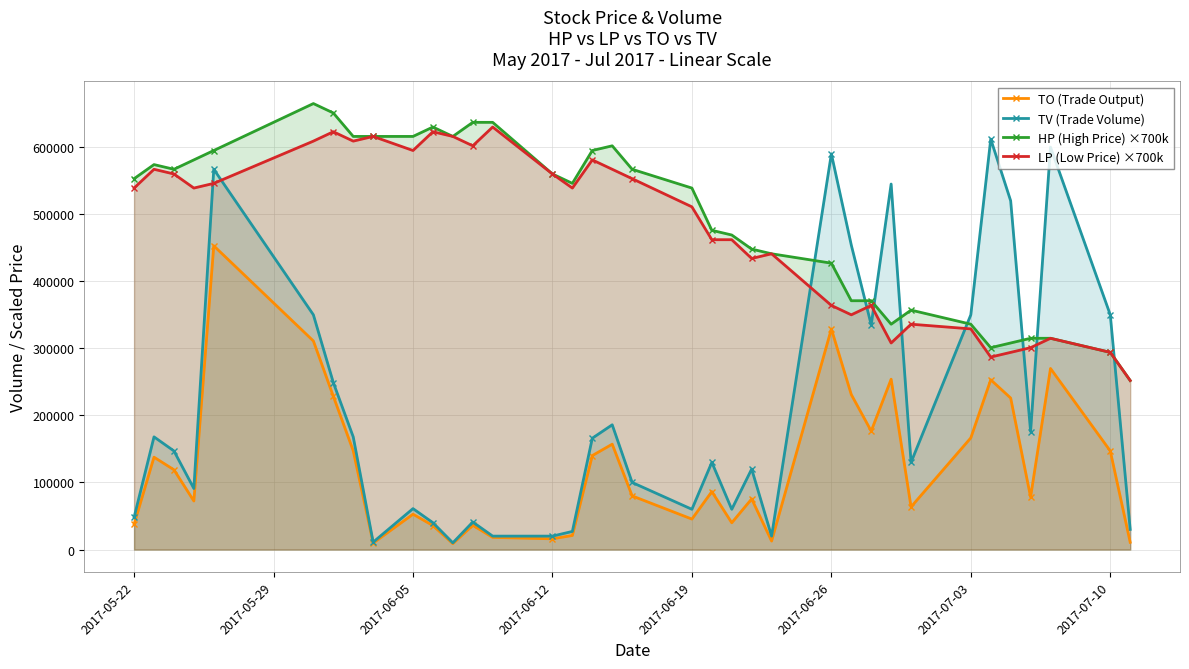

Which series has the widest spread of values?

TV (Trade Volume)